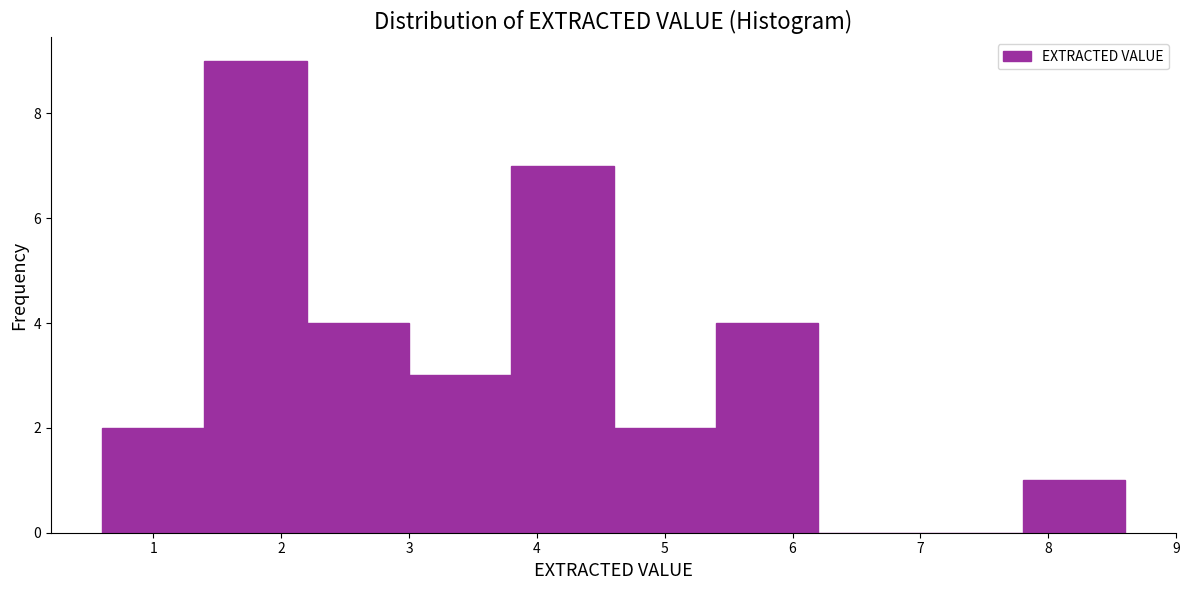

What is the height of the bar covering 0.6 to 1.4 on the x-axis? The values are not printed on the chart, so give them approximately, as read against the axis.

2